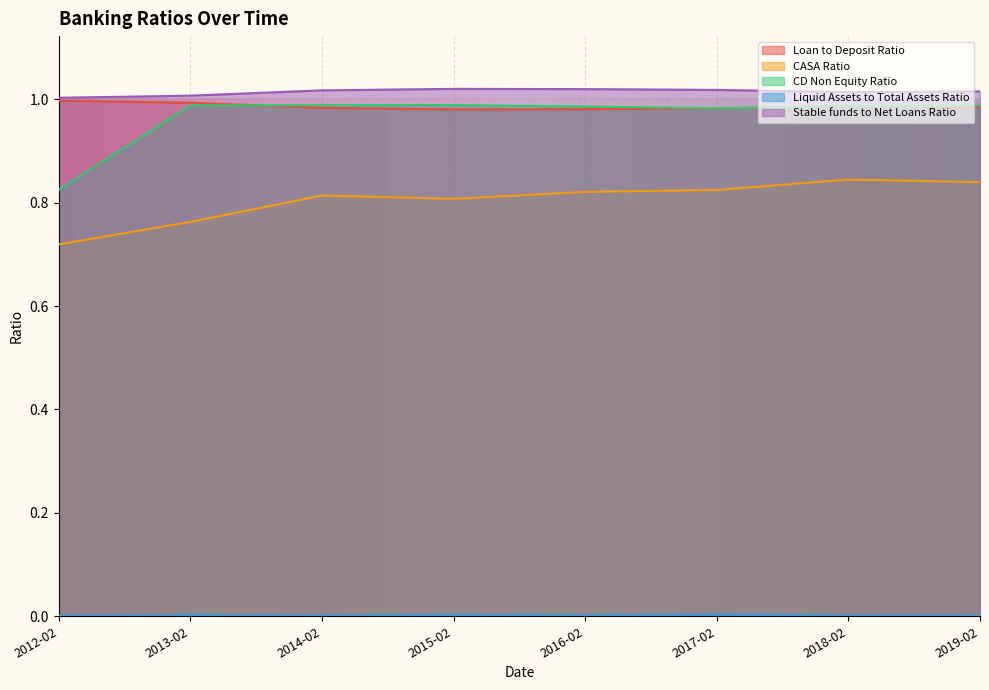

What are all the series names shown in the legend?

Loan to Deposit Ratio, CASA Ratio, CD Non Equity Ratio, Liquid Assets to Total Assets Ratio, Stable funds to Net Loans Ratio